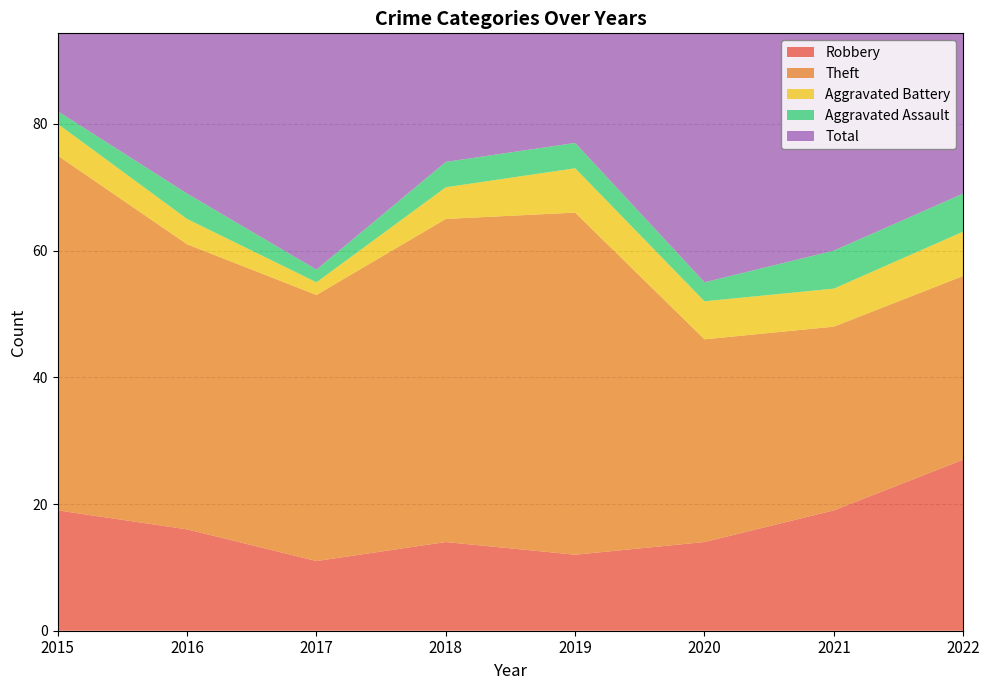

Reading left to right, transcribe all the data shown in this chart.

Robbery: 2015=19	2016=16	2017=11	2018=14	2019=12	2020=14	2021=19	2022=27
Theft: 2015=56	2016=45	2017=42	2018=51	2019=54	2020=32	2021=29	2022=29
Aggravated Battery: 2015=5	2016=4	2017=2	2018=5	2019=7	2020=6	2021=6	2022=7
Aggravated Assault: 2015=2	2016=4	2017=2	2018=4	2019=4	2020=3	2021=6	2022=6
Total: 2015=82	2016=70	2017=59	2018=74	2019=77	2020=56	2021=60	2022=71